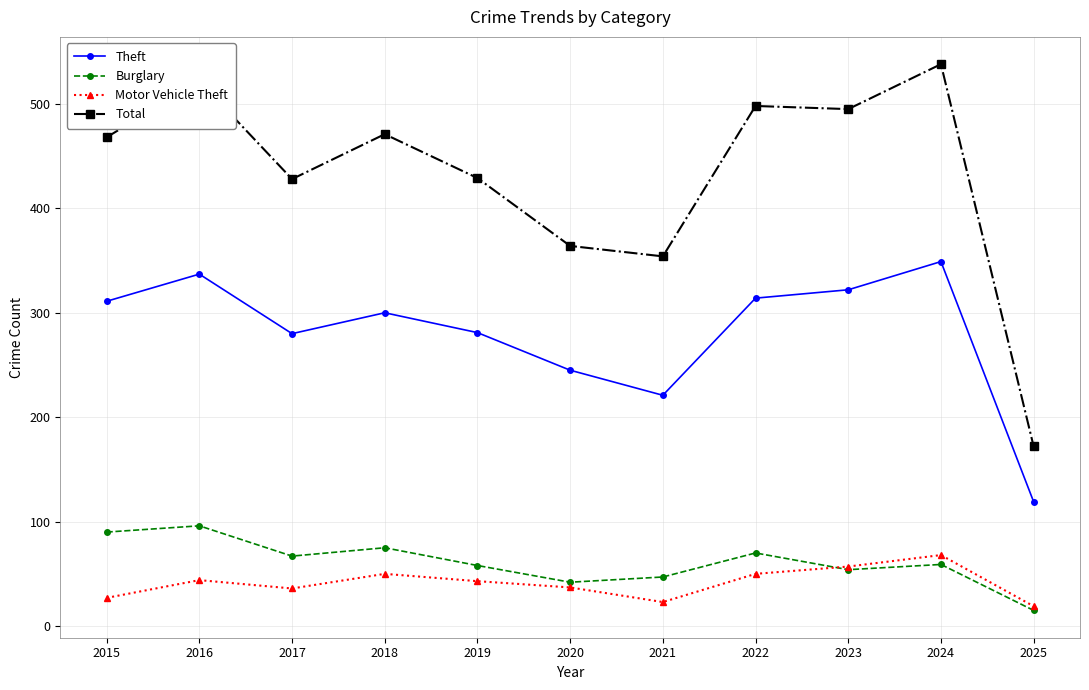

At how many categories does at least one series exceed 131?

11